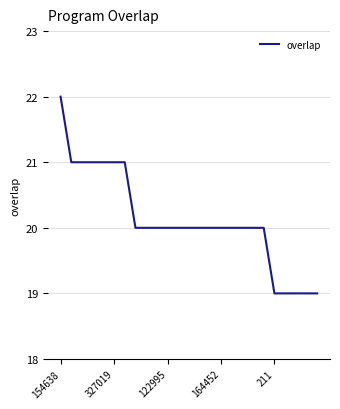

What is the greatest value displayed?

22